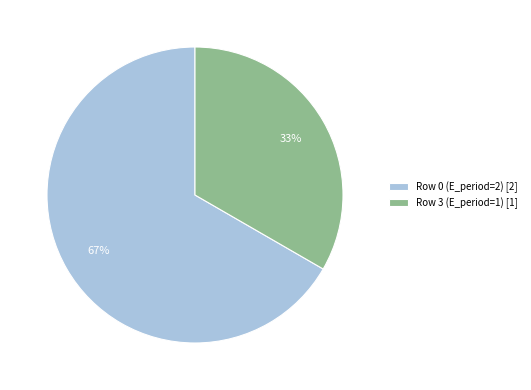

Is it true that Row 3 (E_period=1) [1] is 33% of the pie?

True